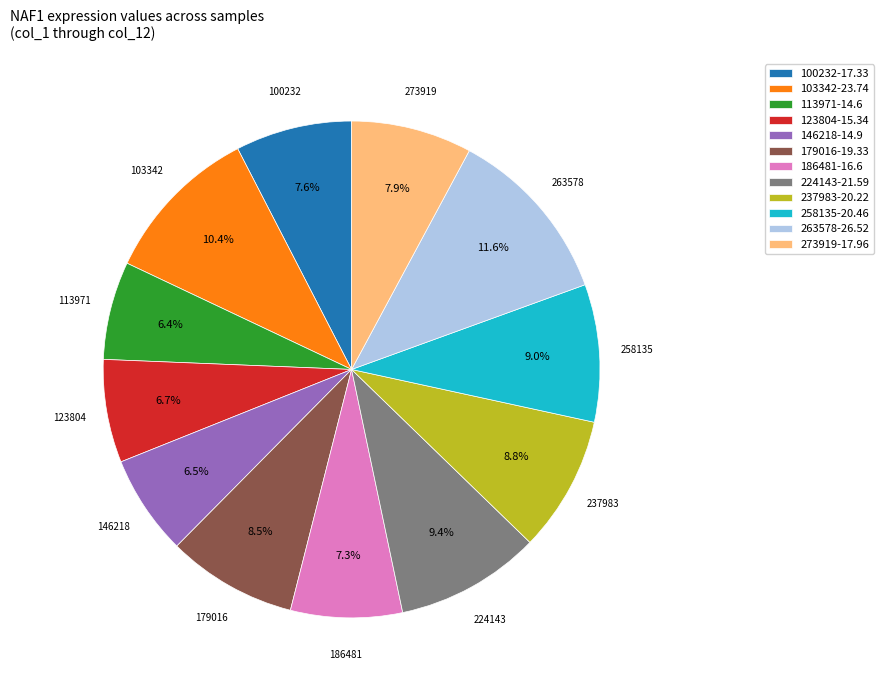

Which slice is the largest?

263578